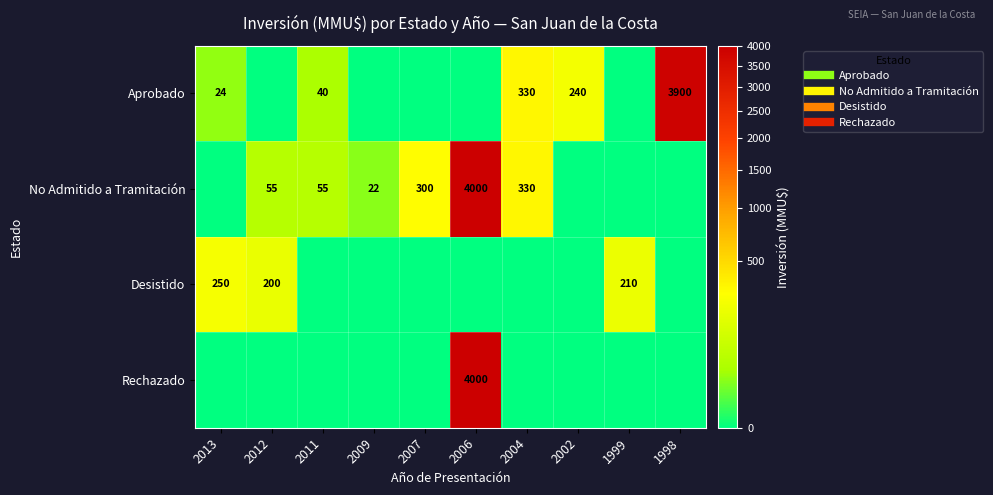

How many categories are shown in the chart?

10